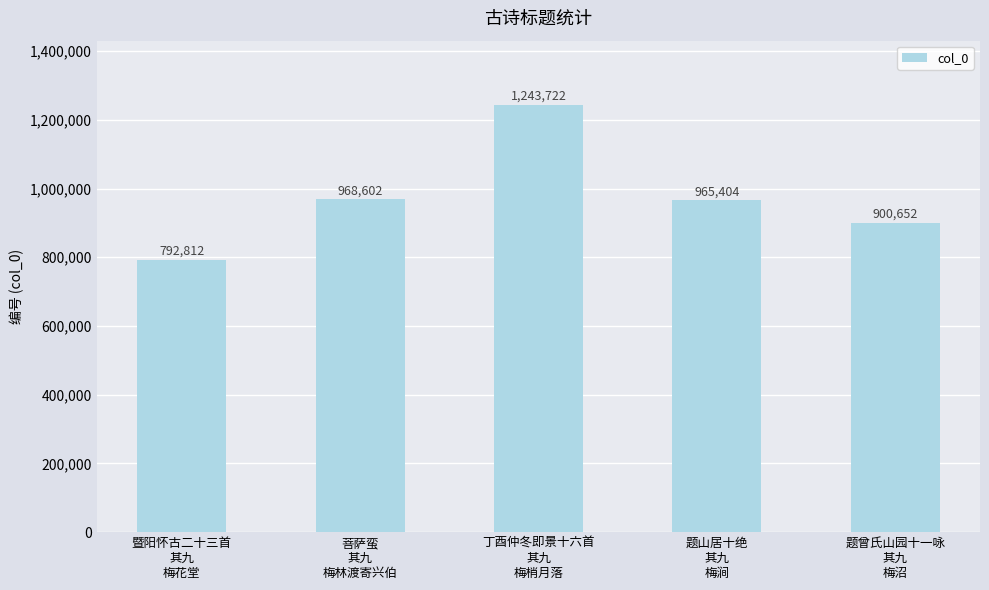

At which category does the chart reach its peak across all series?

丁酉仲冬即景十六首
其九
梅梢月落